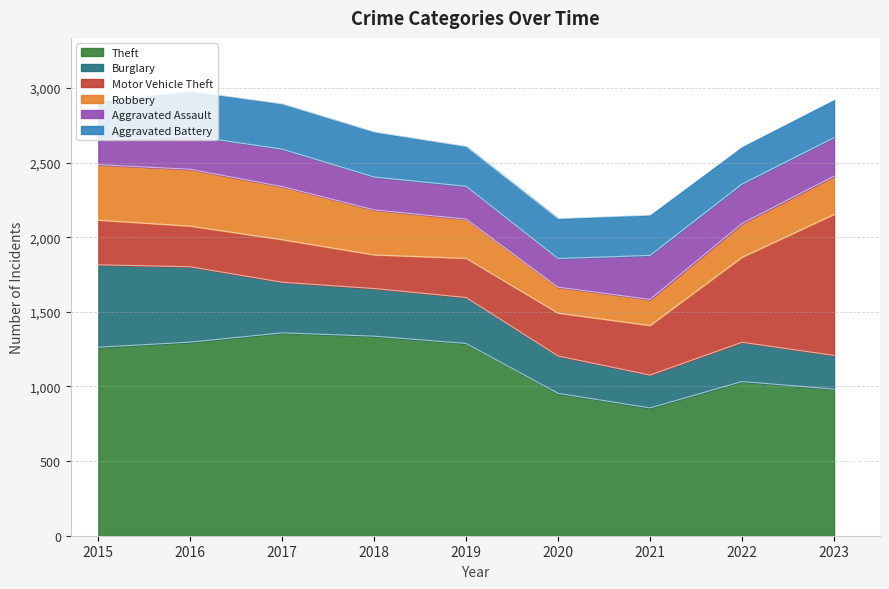

Which series has the widest spread of values?

Motor Vehicle Theft